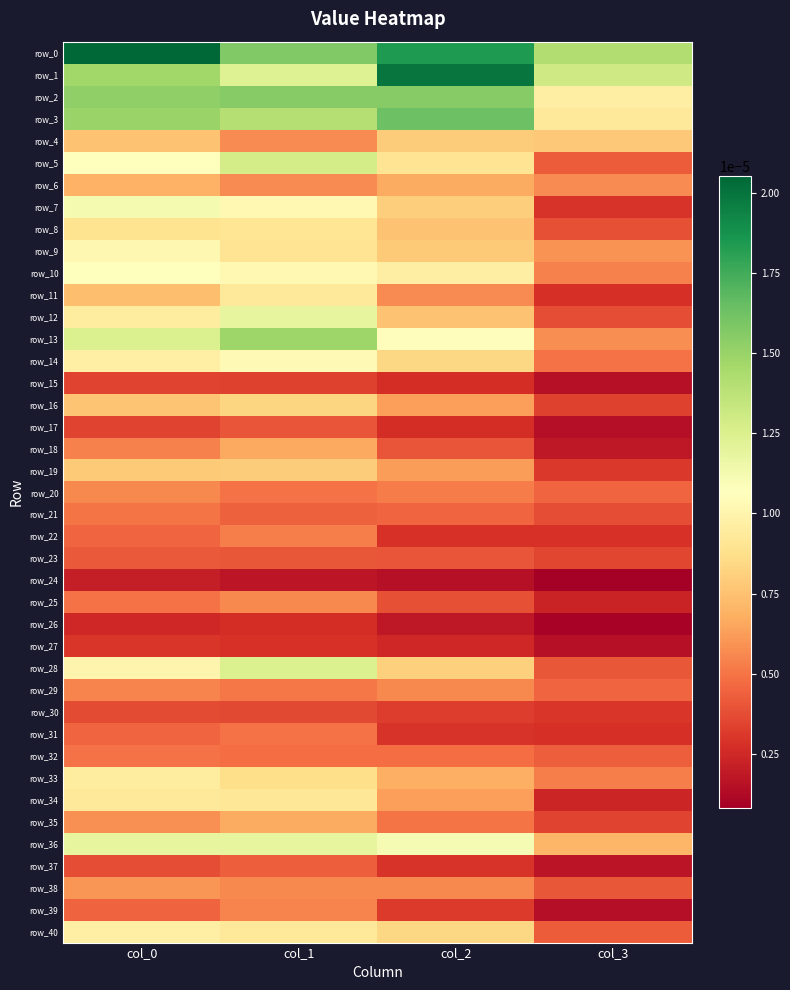

At which label is row_4 closest to 0?

col_1